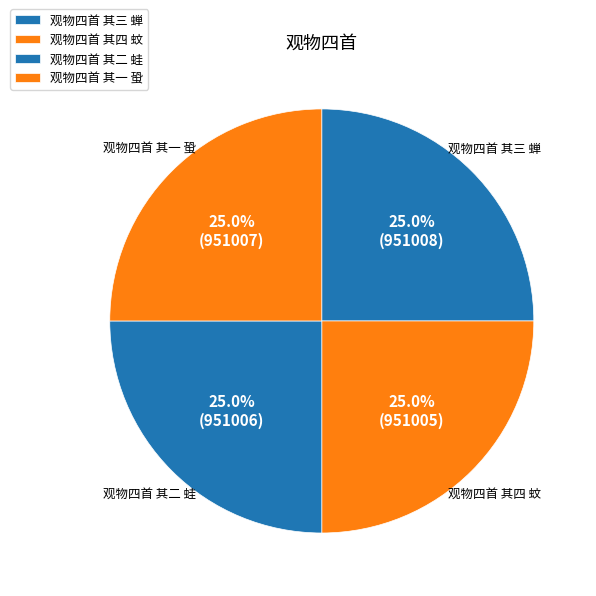

To the nearest percent, what is the average slice percentage?

25%